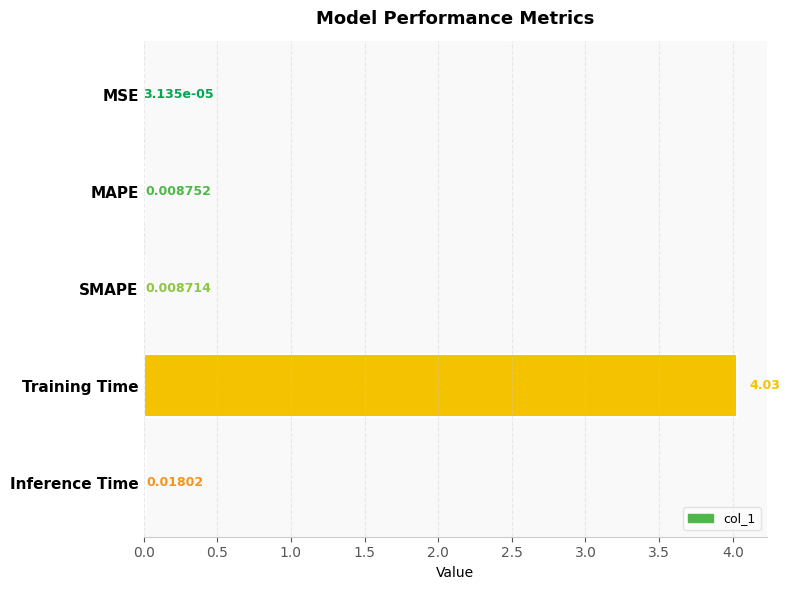

Which label corresponds to the largest value in the chart?

Training Time